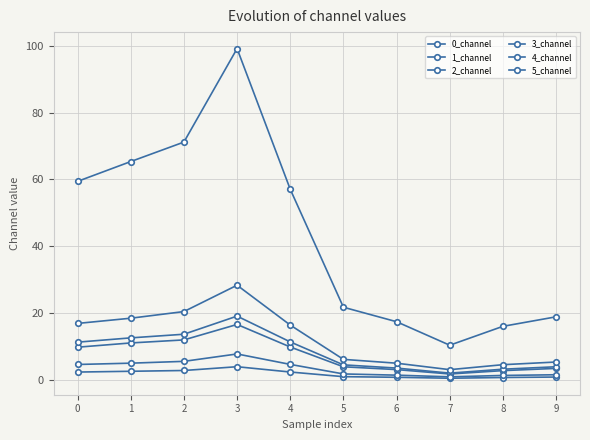

Is it true that 2_channel equals 3.8 at 3?

True